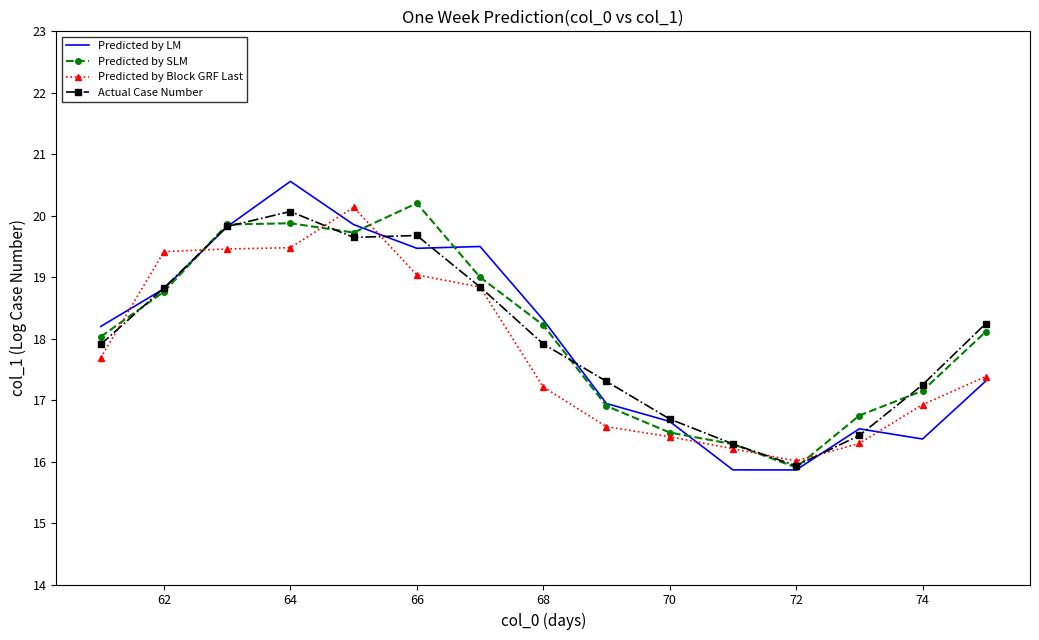

At how many categories does at least one series exceed 19?

6